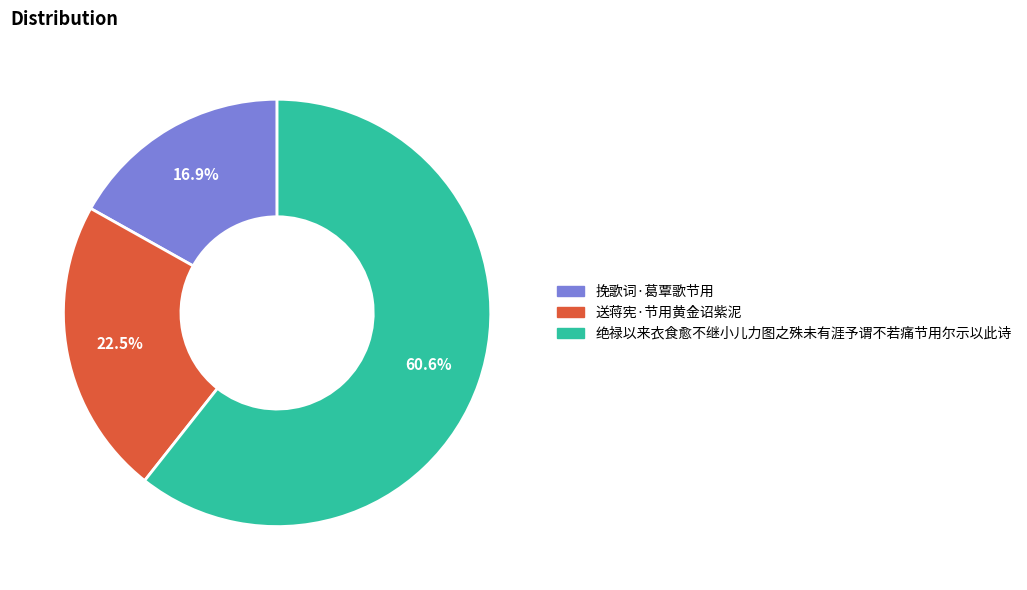

True or false: 挽歌词·葛覃歌节用 accounts for 2% of the total.

False